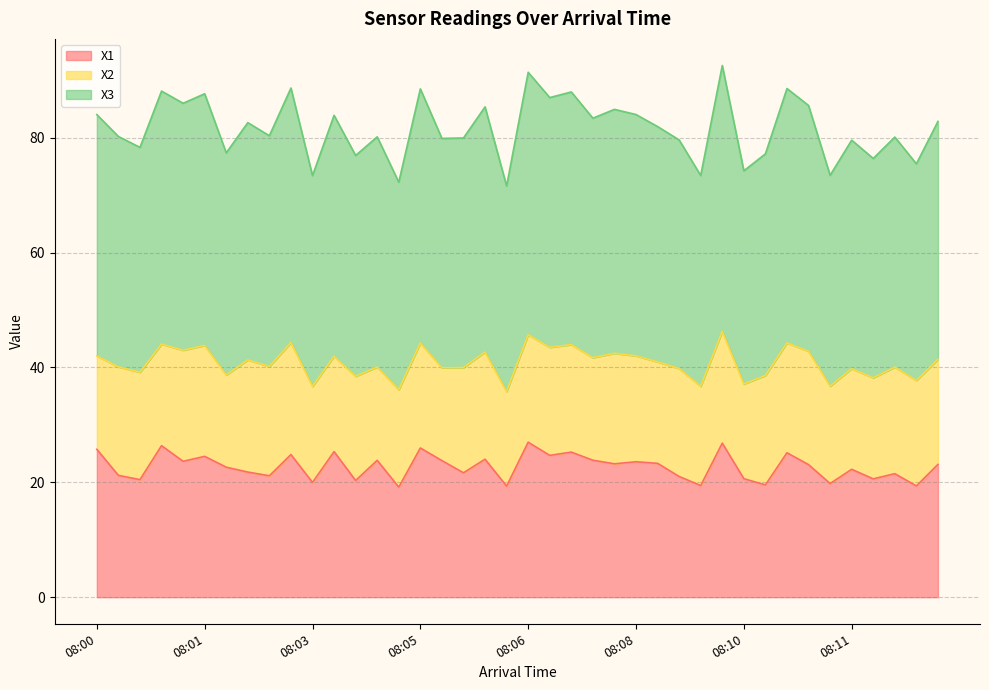

What is the sum of all X1 values?

909.0